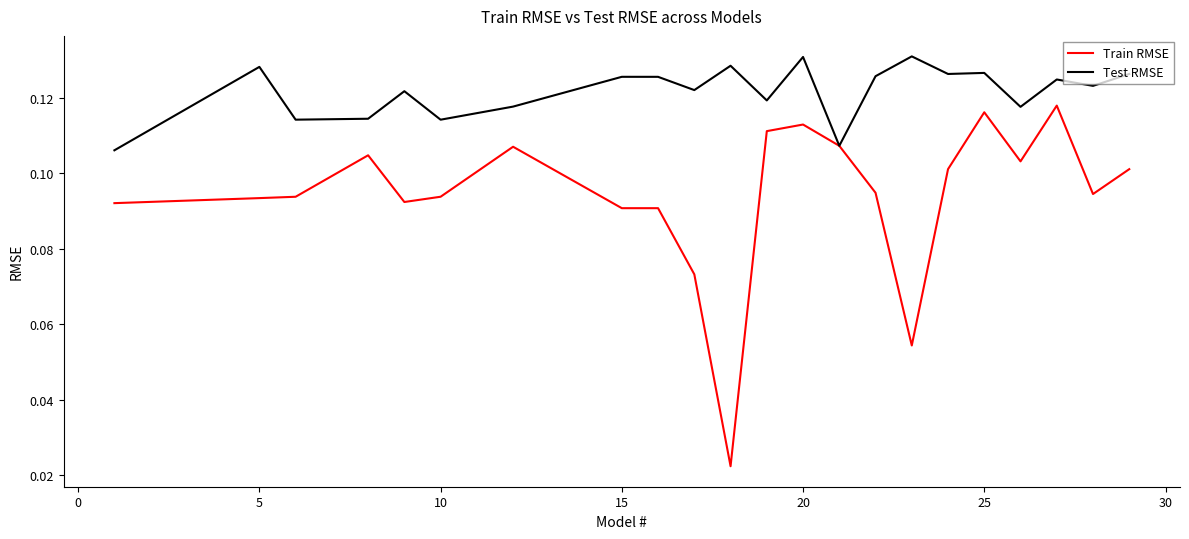

Which series has the largest total across all categories?

Test RMSE